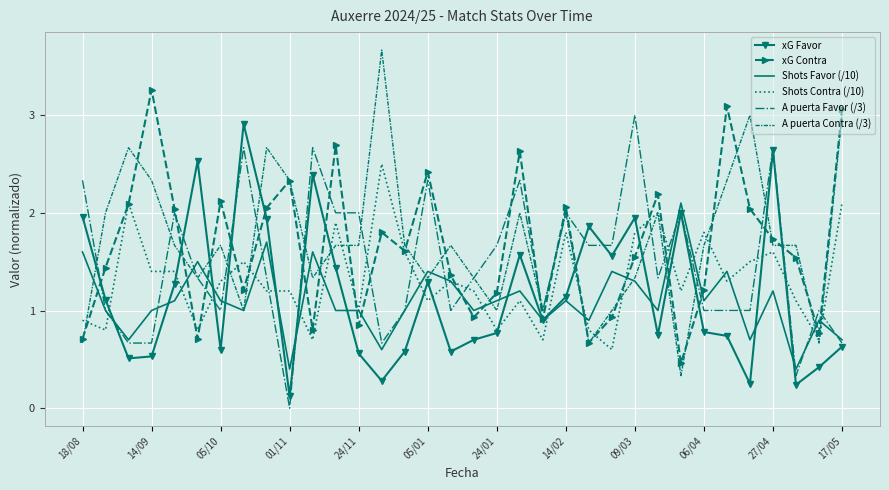

True or false: A puerta Favor (/3) and Shots Contra (/10) cross at least once.

True